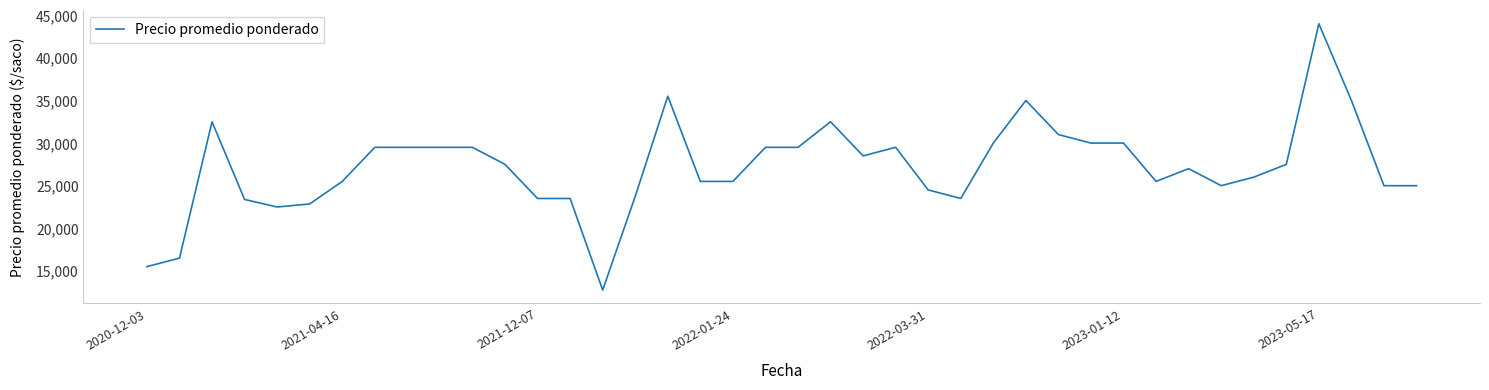

What is the difference between the second highest and second lowest values?

20000